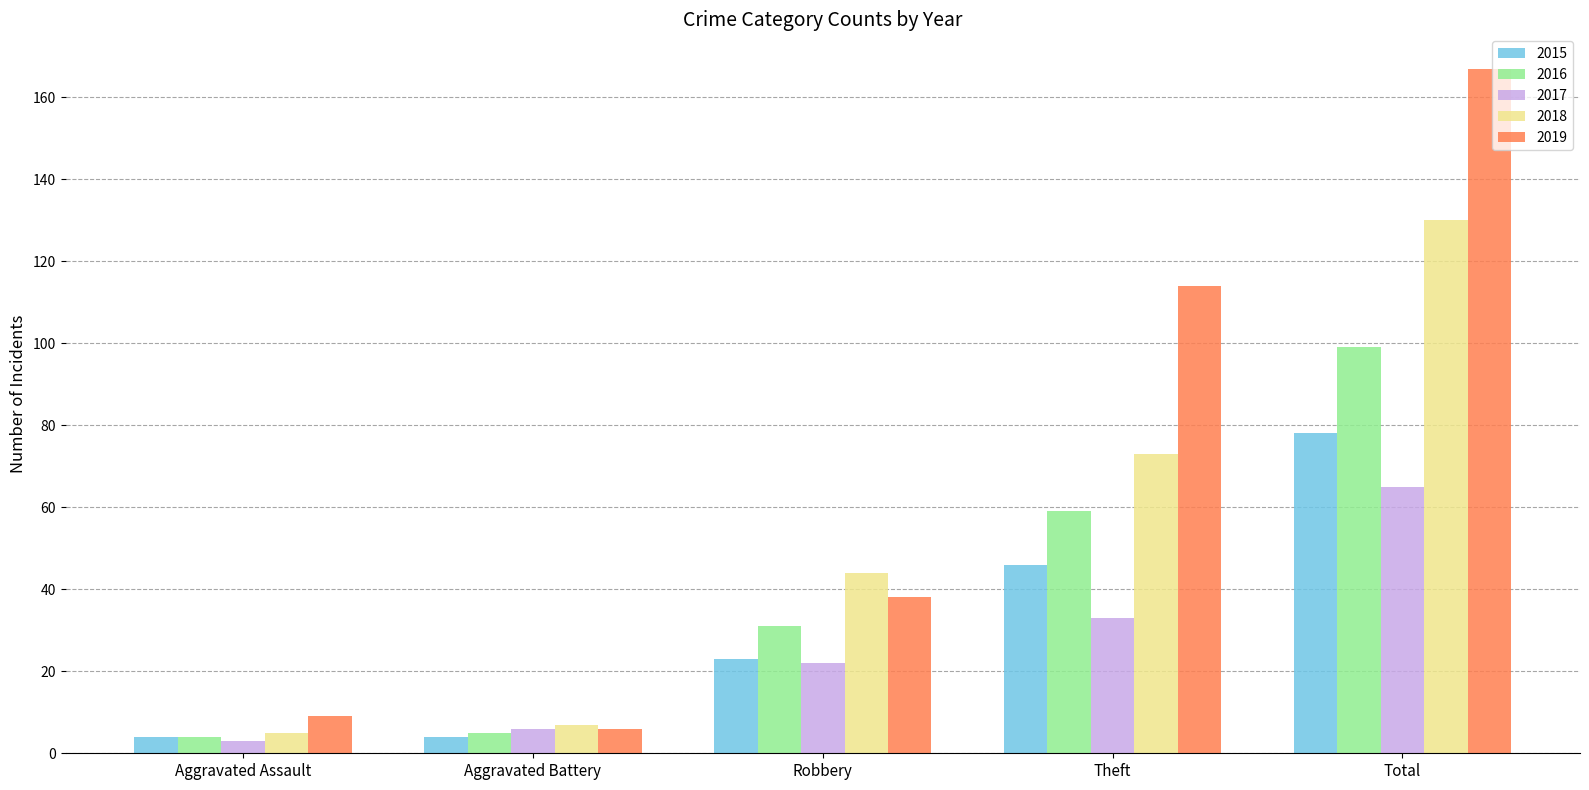

At which label is 2015 closest to 41?

Theft